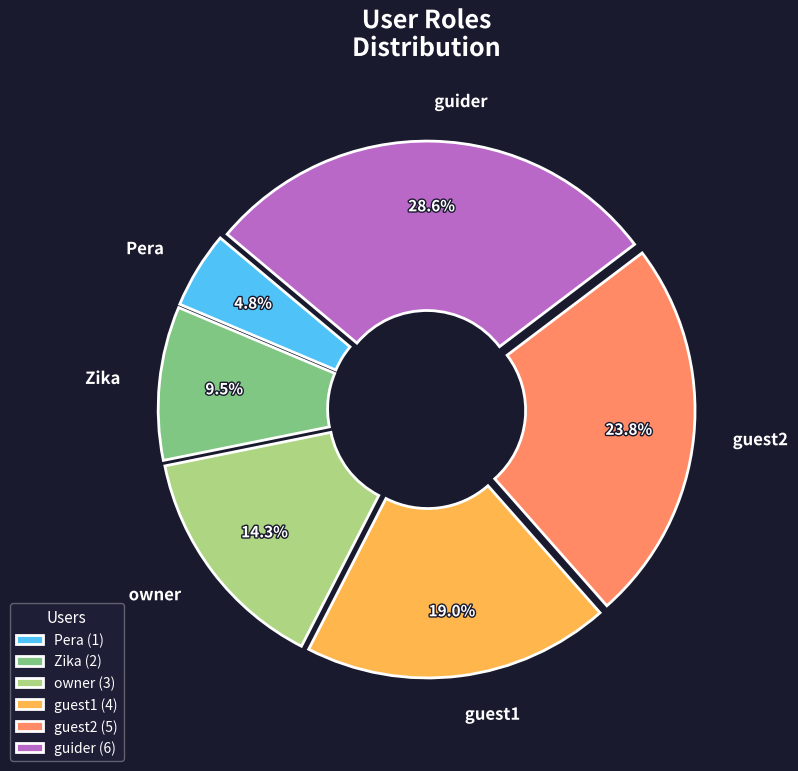

Count the number of slices in the pie.

6